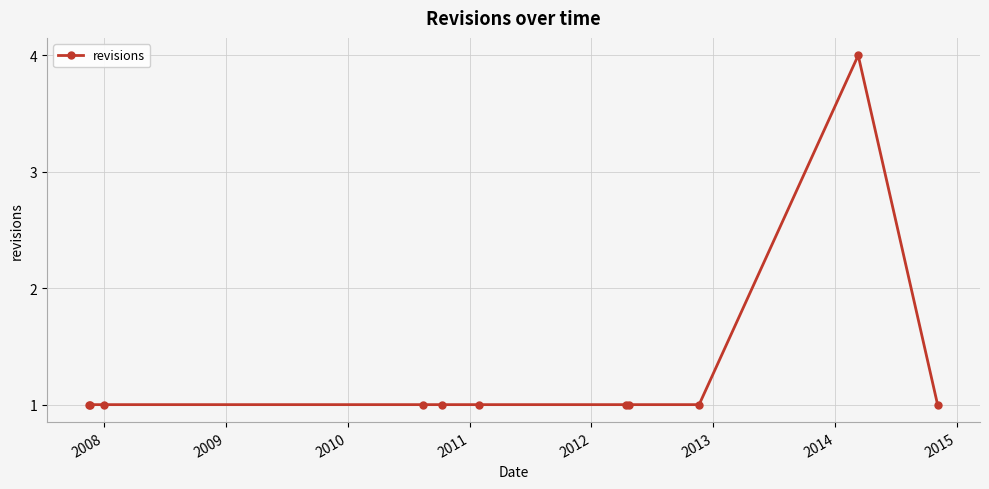

What is the value of the 3rd point from the left?

1